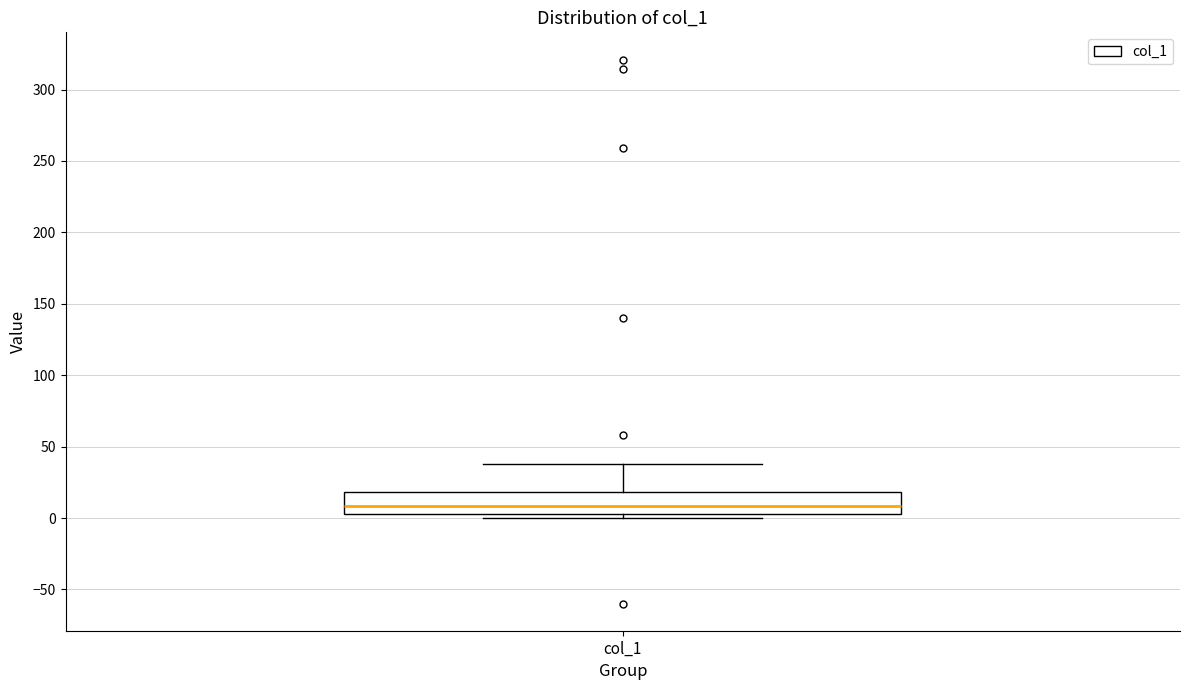

Read this box plot against the y-axis: the position of the median line, the range covered by the box, and the ends of both whiskers. The values are not printed on the chart, so give them approximately, as read against the axis.

median 10, box 5 to 20, whiskers 0 to 40